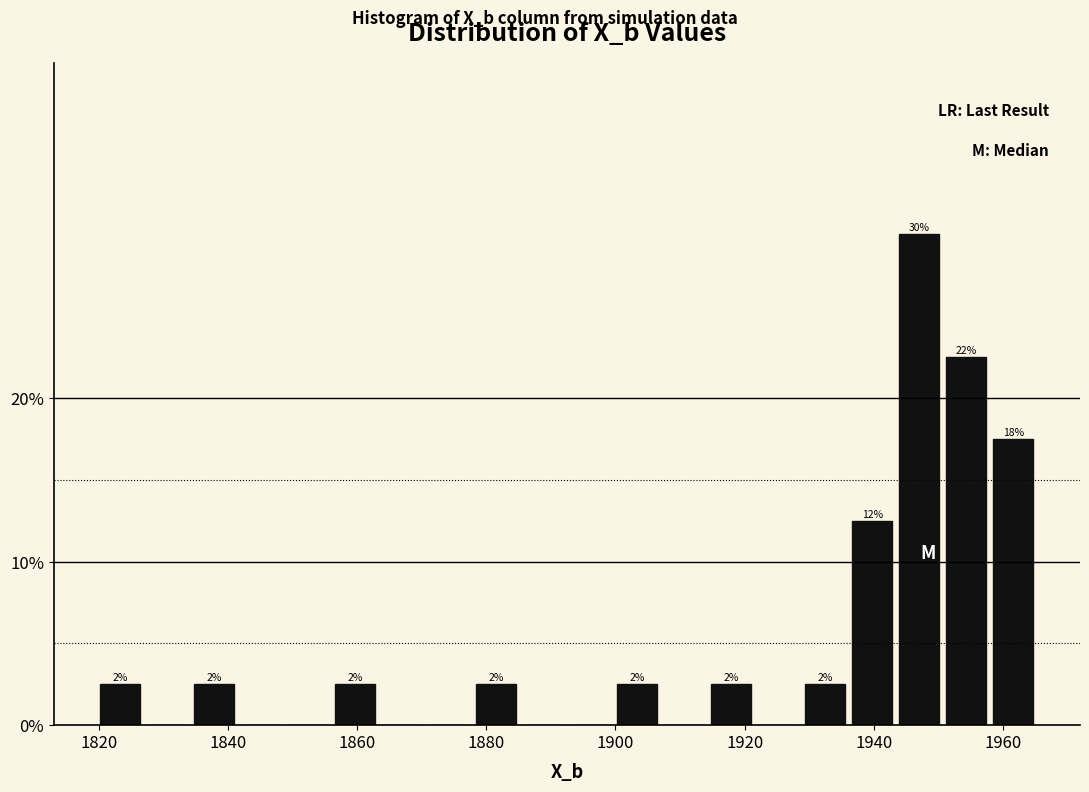

Around what value on the x-axis is the tallest bar? Give the approximate position of its centre, as read against the axis.

1948